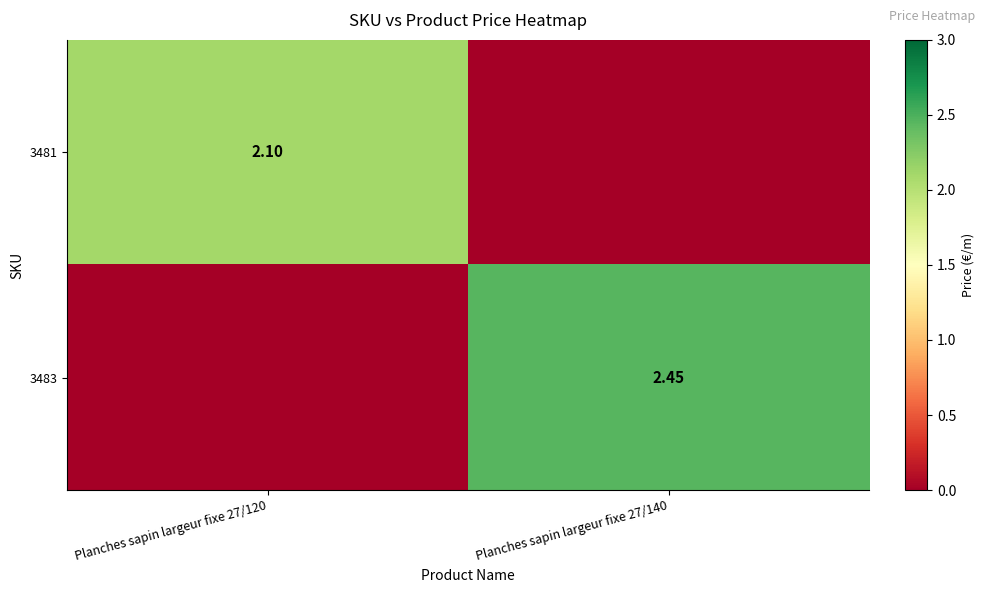

Is it true that 3481 equals 0.0 at Planches sapin largeur fixe 27/140?

True